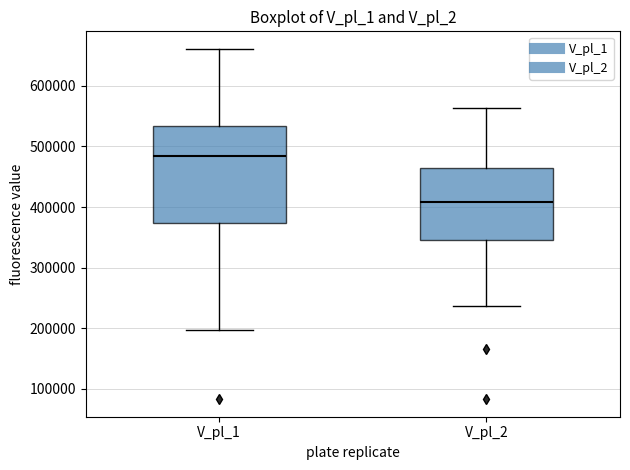

Reading left to right, transcribe this box plot: for each box, give where its median line is, the range the box spans, and where its two whiskers end, as read against the y-axis. The values are not printed on the chart, so give them approximately, as read against the axis.

V_pl_1: median 480000, box 370000 to 530000, whiskers 200000 to 660000
V_pl_2: median 410000, box 350000 to 460000, whiskers 240000 to 560000